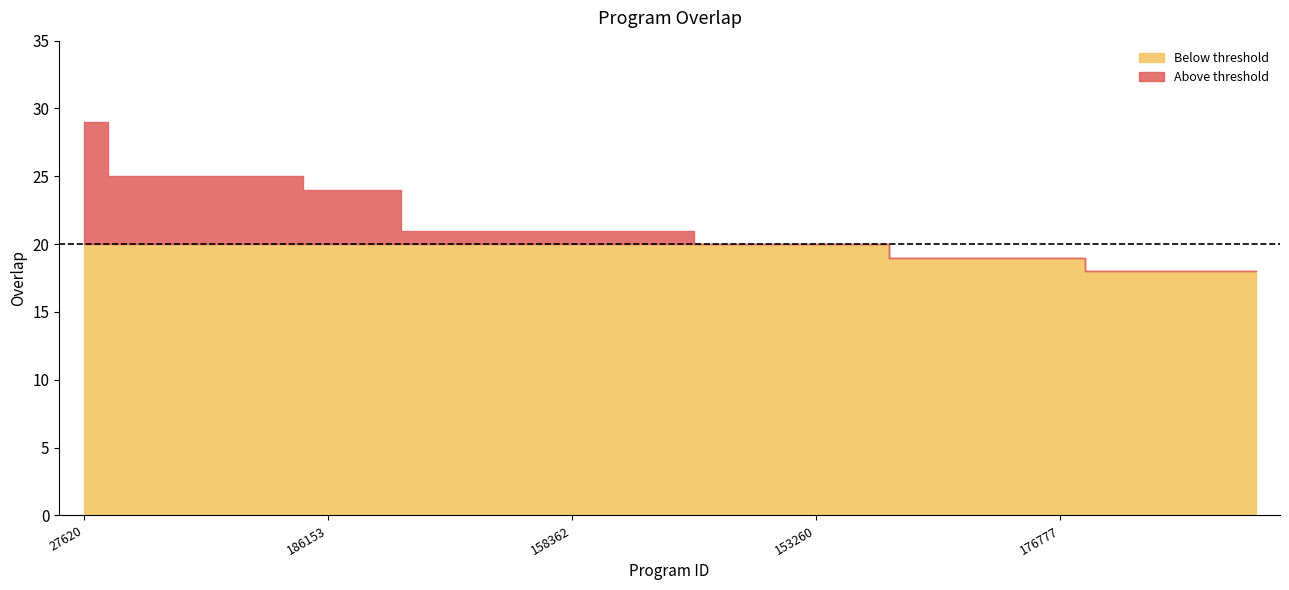

How many lines are shown in the chart?

1